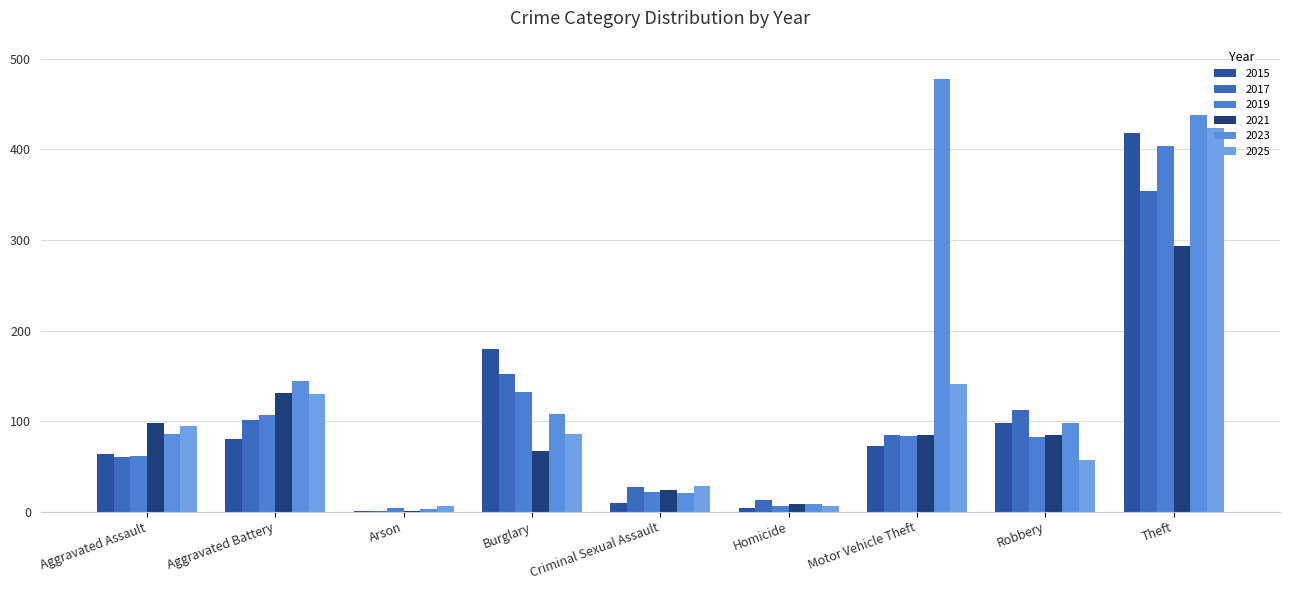

What is the difference between the maximum and second lowest values in the 2025 series?

418